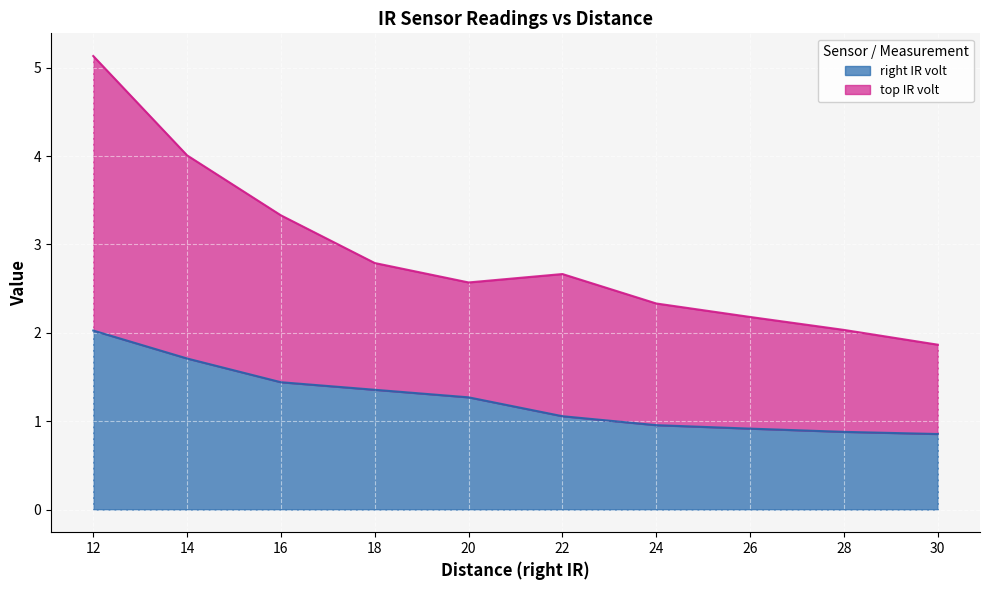

What is the total value across all series at 12?

5.1